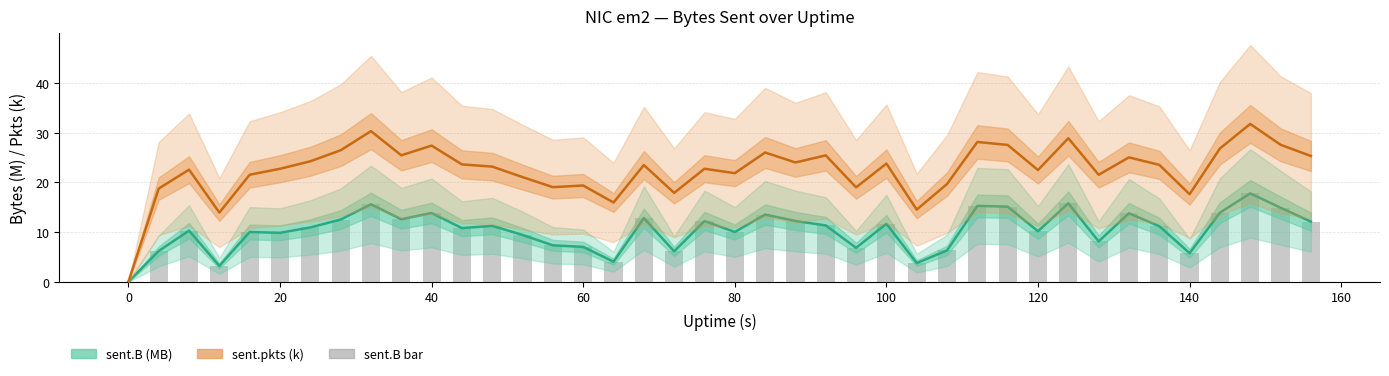

Is the value of sent.B at 29 greater than the value of sent.pkts at 12?

No